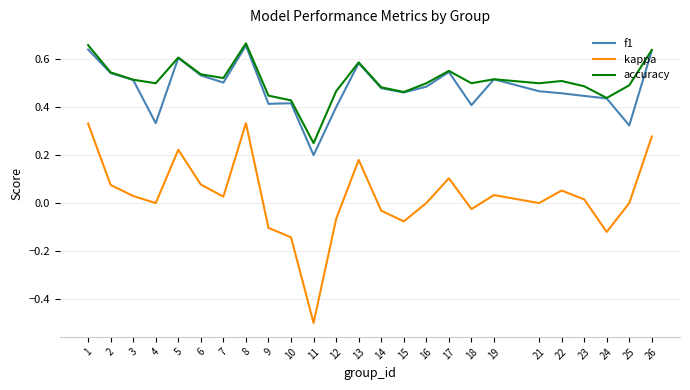

The value of f1 at 22 is 0.5. True or false?

True